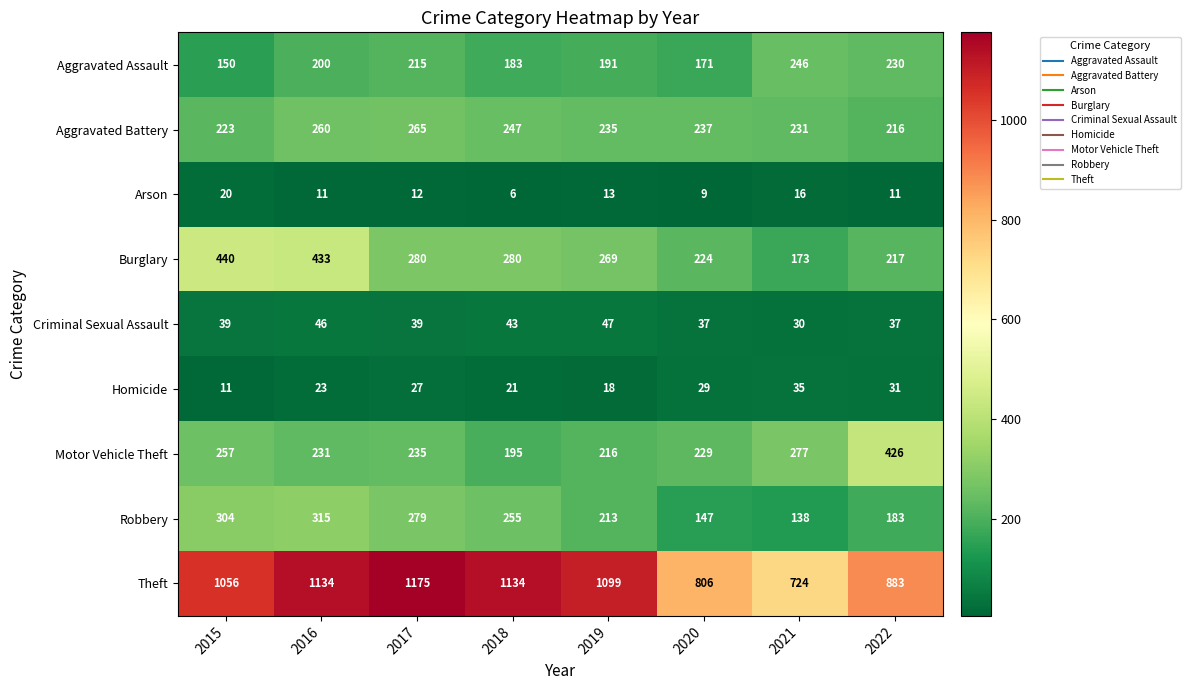

The value of Criminal Sexual Assault at 2018 is 59. True or false?

False